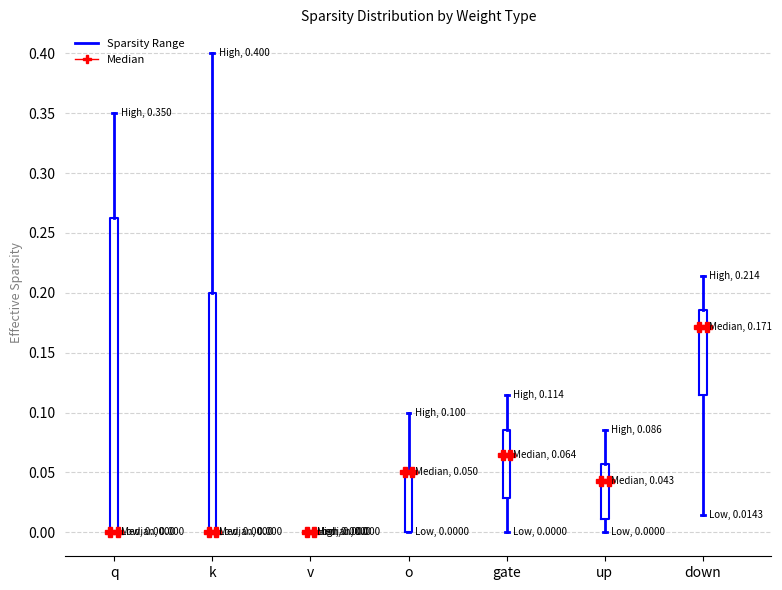

Comparing the boxes themselves (not the whiskers), which one is the tallest?

q